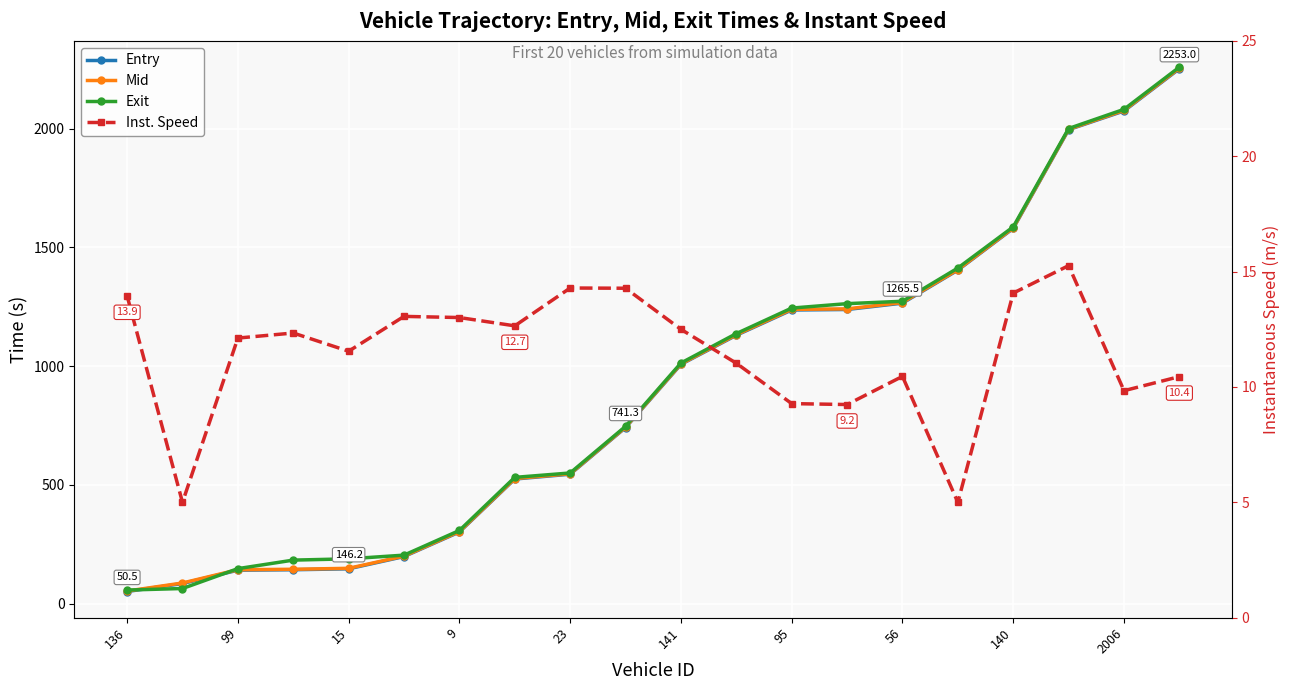

In Inst. Speed, how many points are higher than both neighbors (excluding endpoints)?

5